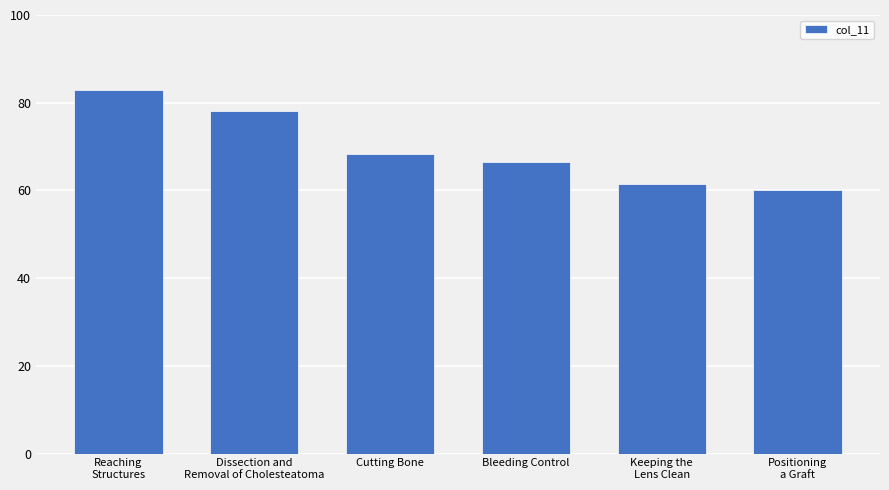

Between Reaching
Structures and Dissection and
Removal of Cholesteatoma, which is larger?

Reaching
Structures